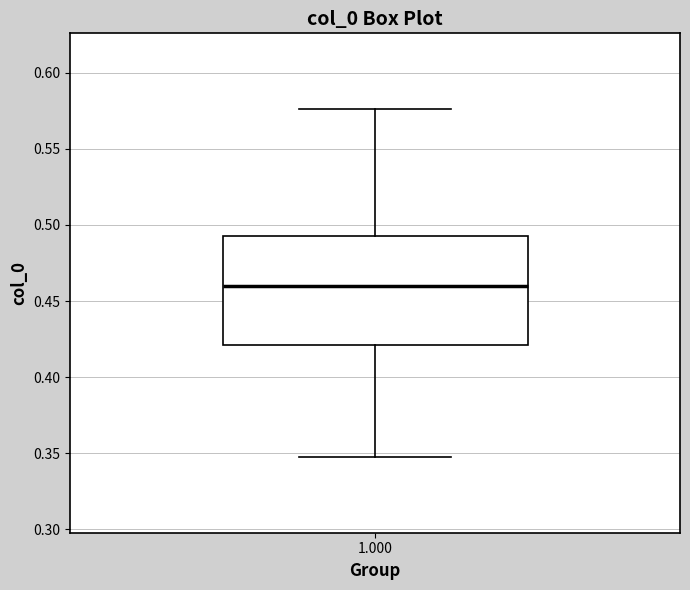

Read this box plot against the y-axis: the position of the median line, the range covered by the box, and the ends of both whiskers. The values are not printed on the chart, so give them approximately, as read against the axis.

median 0.460, box 0.420 to 0.495, whiskers 0.350 to 0.575